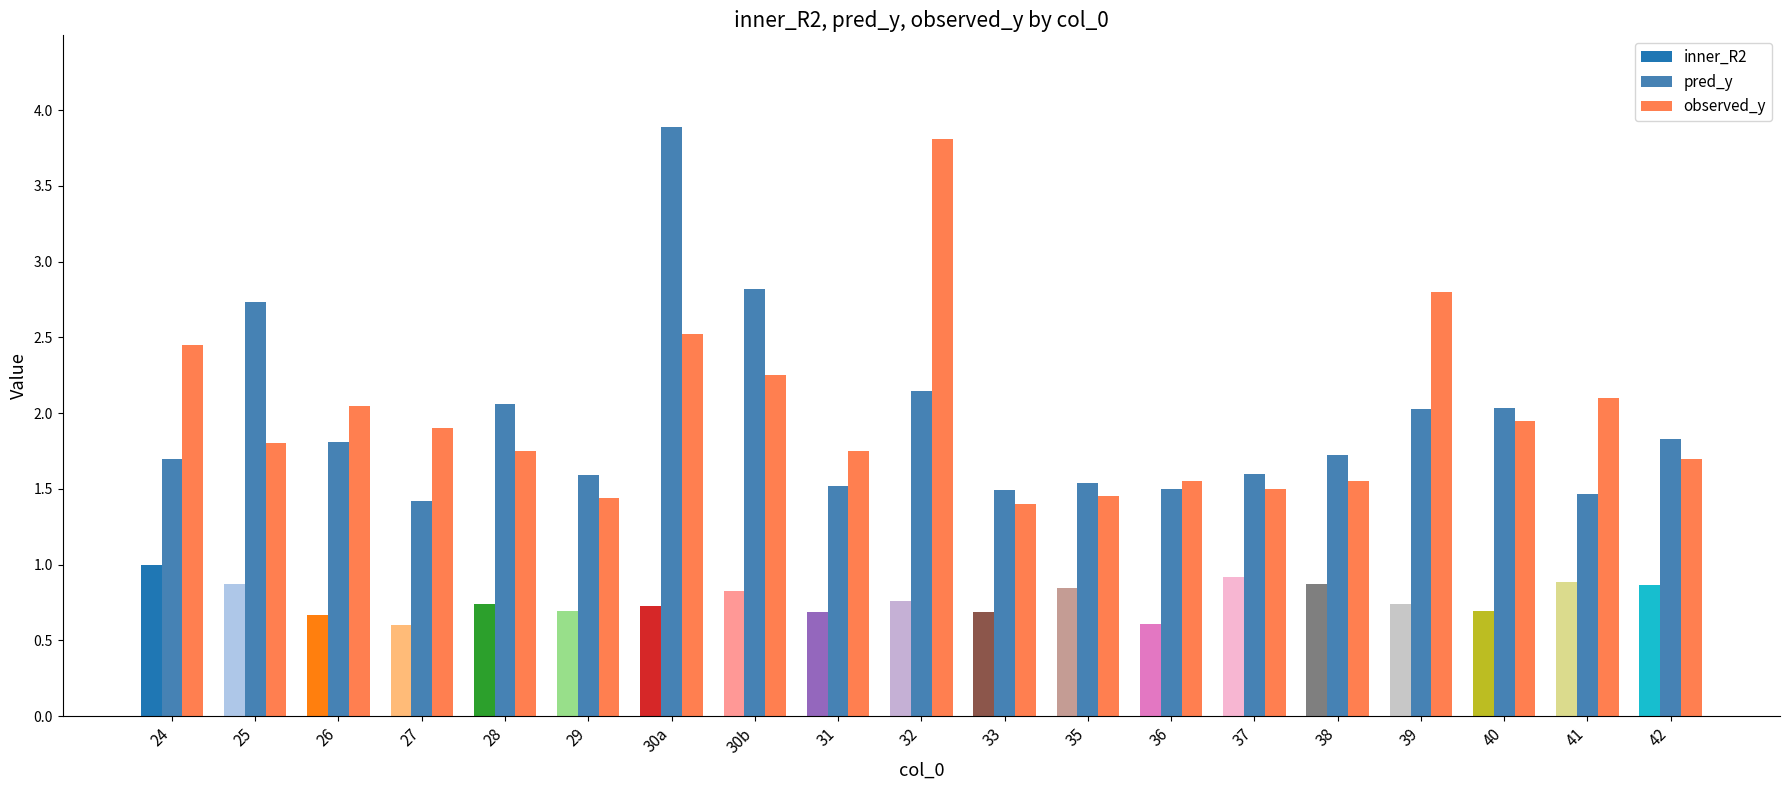

Is it true that pred_y equals 1.5 at 36?

True